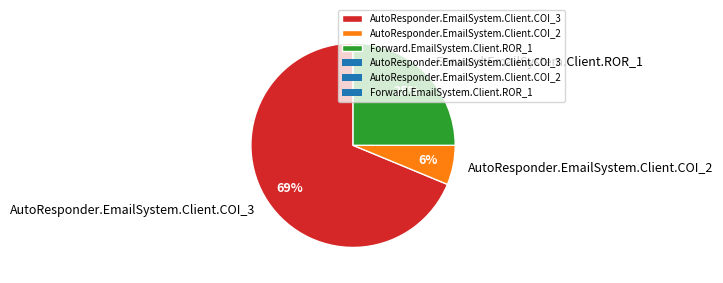

Which category accounts for the majority?

AutoResponder.EmailSystem.Client.COI_3